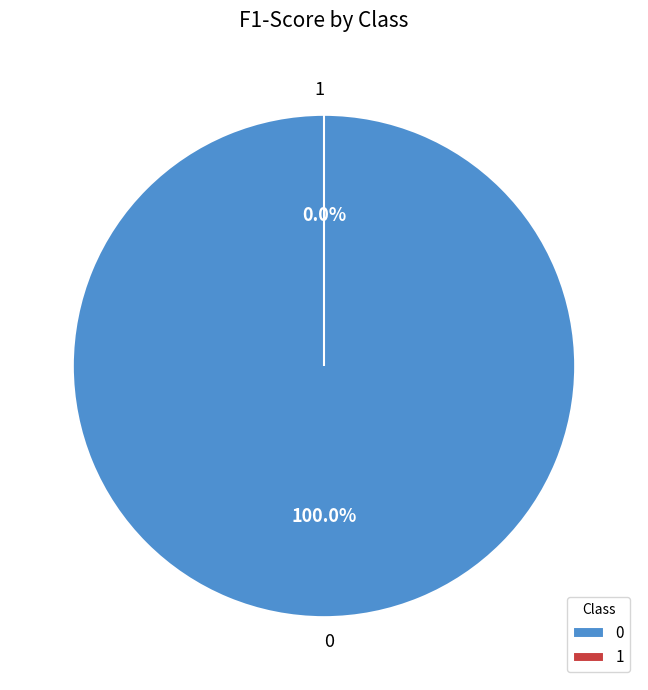

Is it true that 1 is 1% of the pie?

False